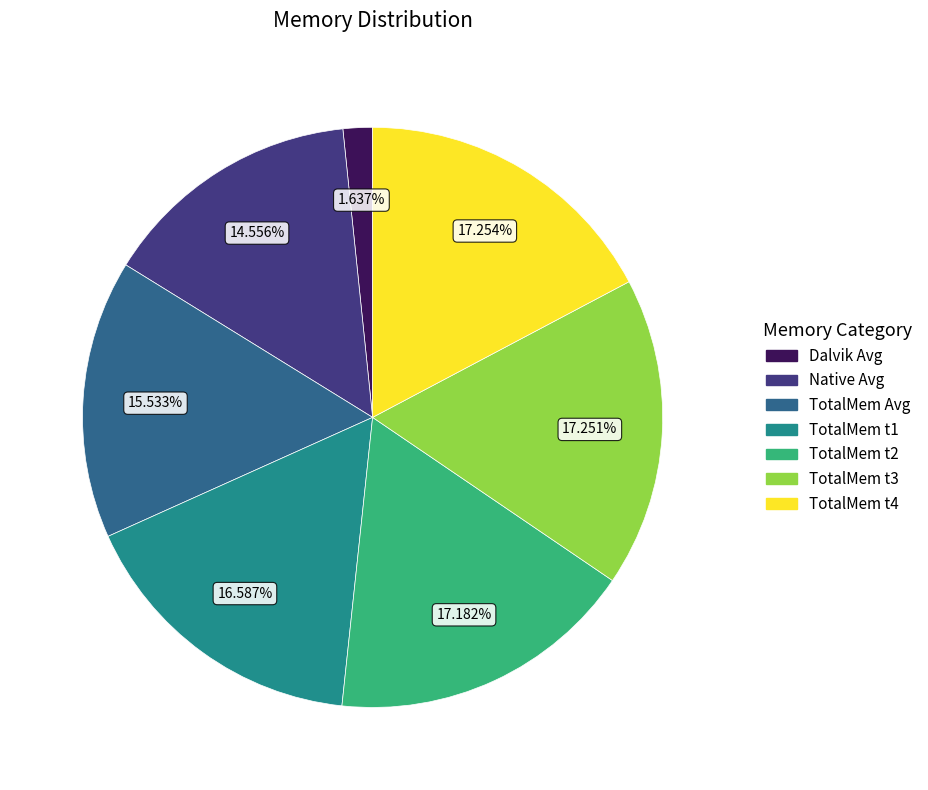

Is TotalMem t2 the majority of the pie?

No